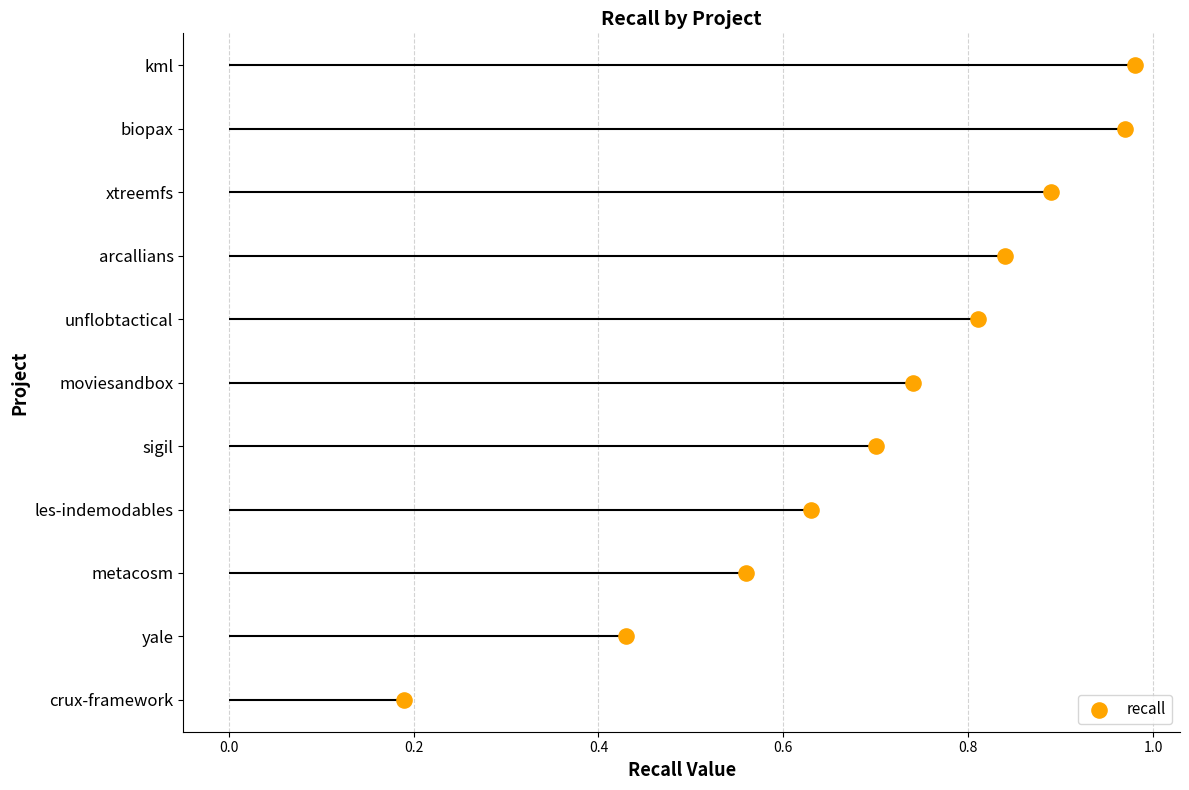

What is the ratio of the value at 0.4 to the value at 0.2?

1.5